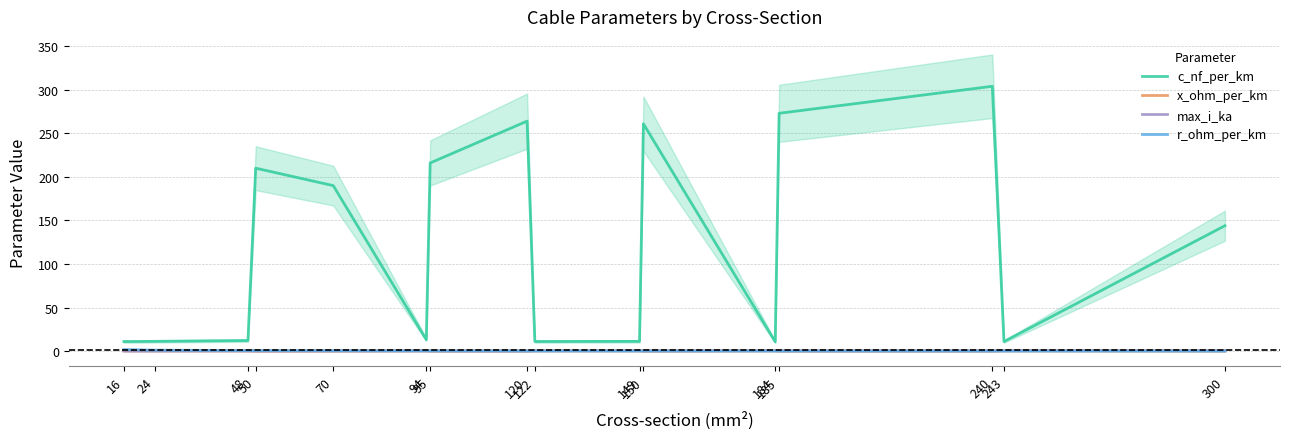

Rank the categories by x_ohm_per_km value from highest to lowest.

16, 24, 184, 122, 243, 149, 48, 94, 300, 70, 95, 185, 240, 50, 120, 150